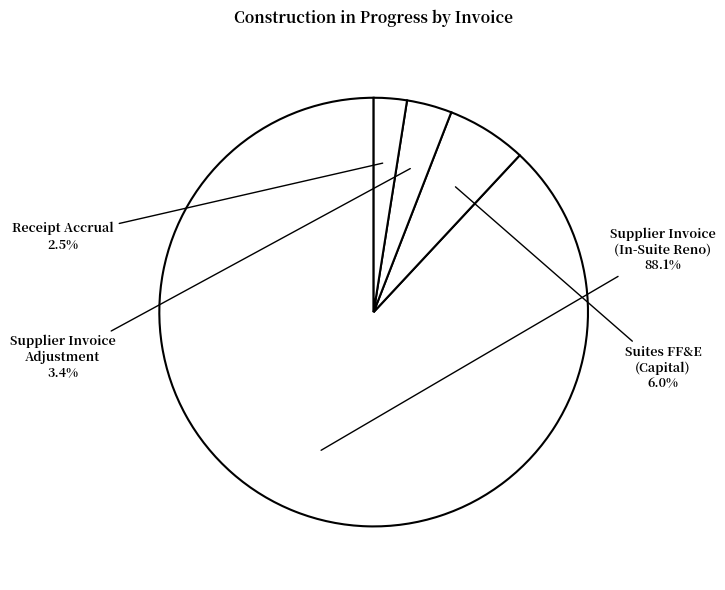

Which has a higher value, Supplier Invoice (In-Suite Reno) or Supplier Invoice Adjustment?

Supplier Invoice (In-Suite Reno)